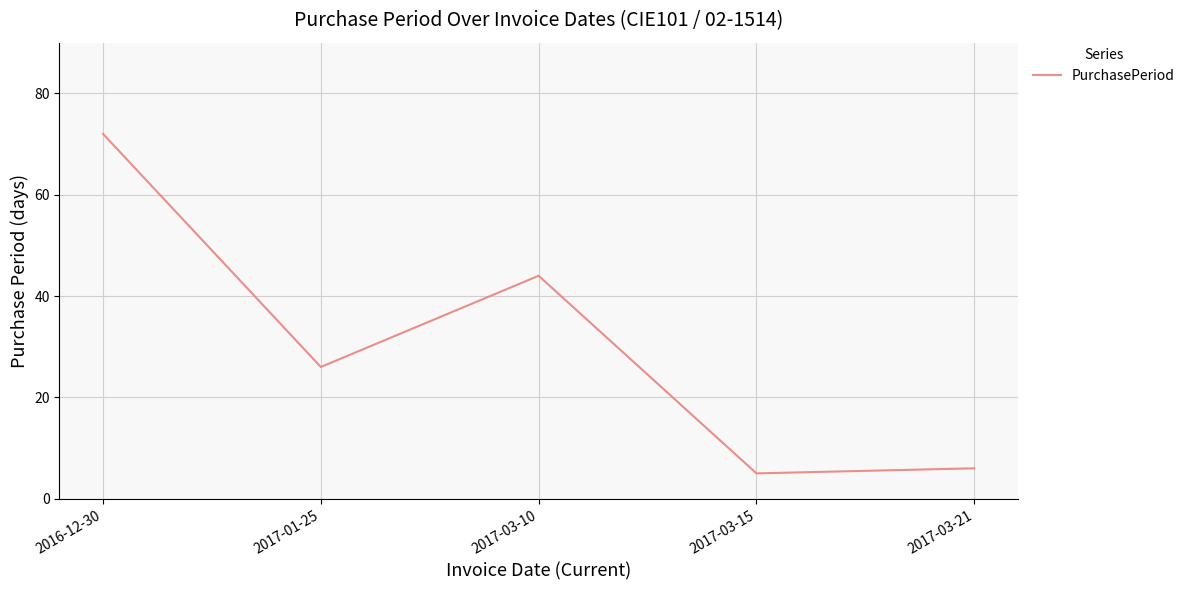

Rank the categories by value from highest to lowest.

2016-12-30, 2017-03-10, 2017-01-25, 2017-03-21, 2017-03-15